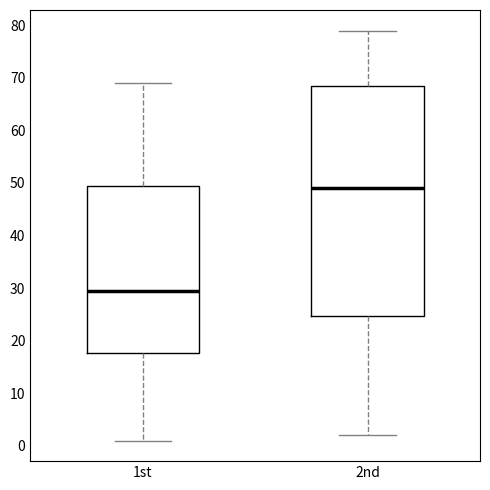

Reading left to right, read every box against the y-axis: the position of its median line, the range the box covers, and the ends of its whiskers. The values are not printed on the chart, so give them approximately, as read against the axis.

1st: median 30, box 18 to 50, whiskers 1 to 69
2nd: median 49, box 25 to 69, whiskers 2 to 79